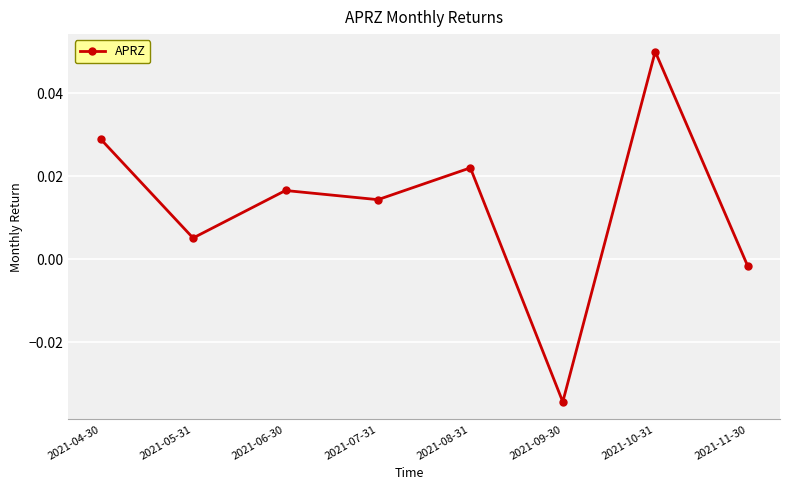

True or false: the data has more than 0 interior local peaks.

True